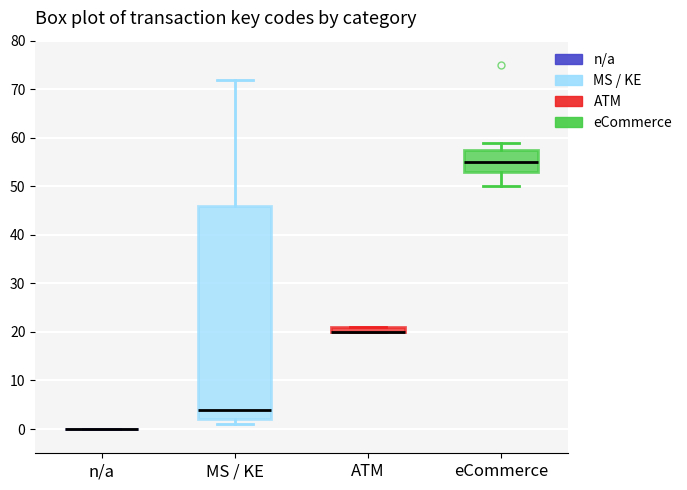

Comparing the boxes themselves (not the whiskers), which one is the tallest?

MS / KE